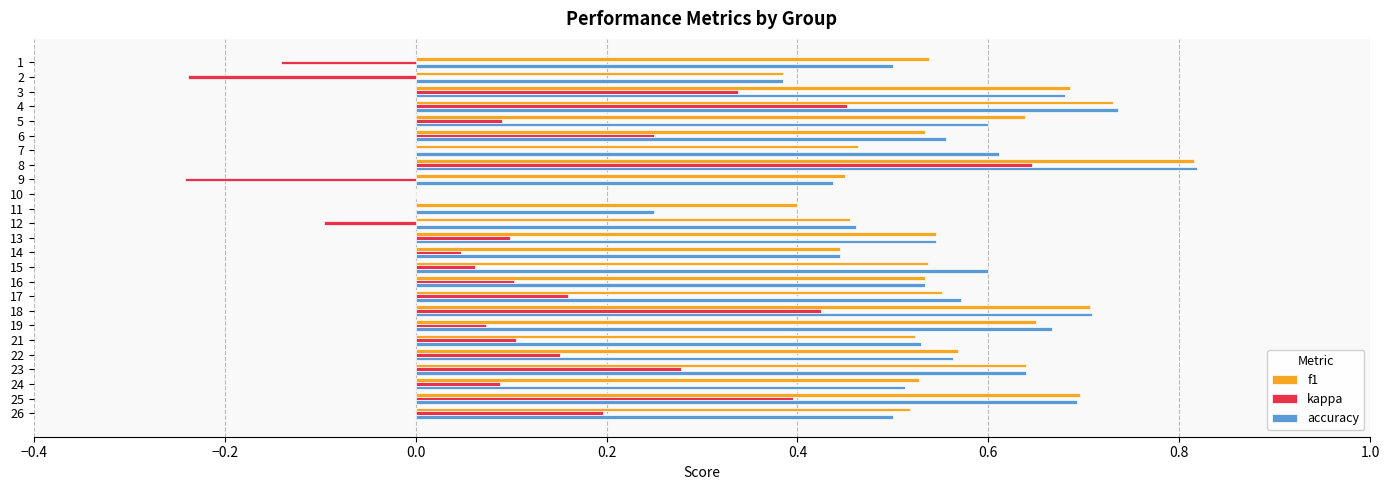

Between 17 and 18, which series saw the biggest shift?

kappa